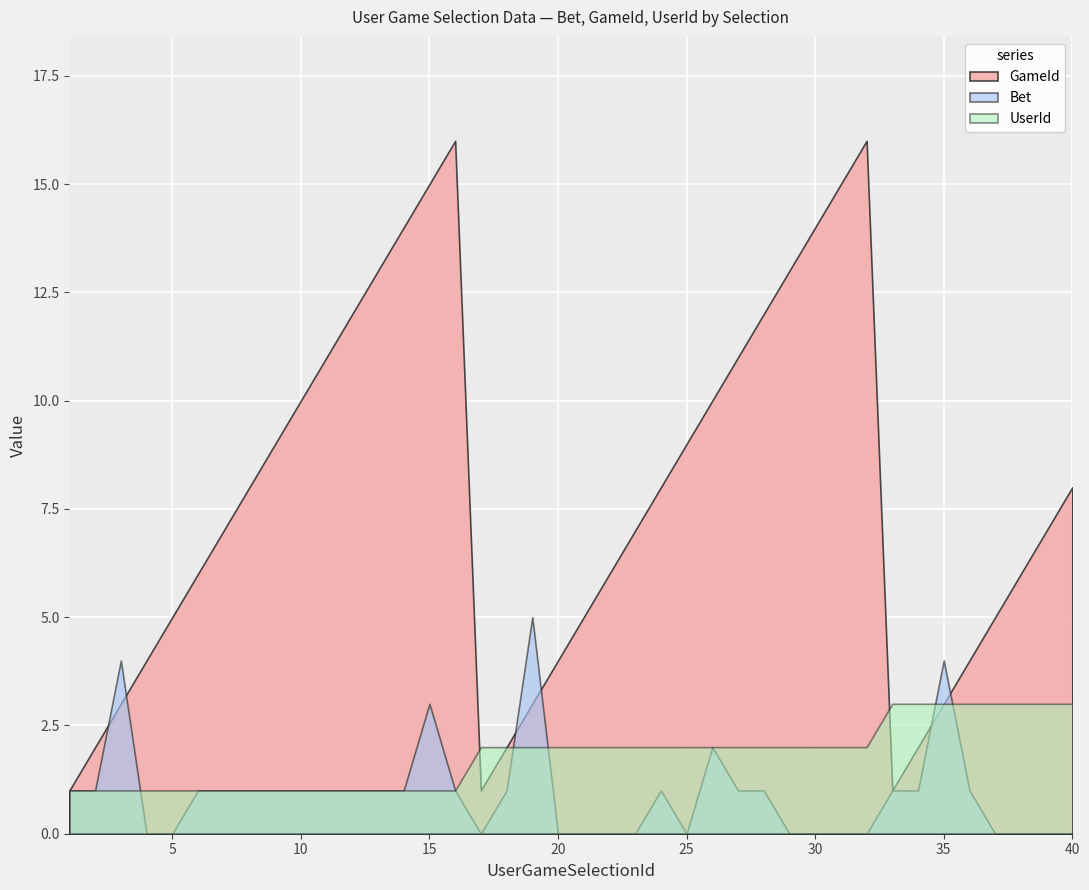

Reading left to right, list all the values displayed in this chart.

GameId: 1	2	3	4	5	6	7	8	9	10	11	12	13	14	15	16	1	2	3	4	5	6	7	8	9	10	11	12	13	14	15	16	1	2	3	4	5	6	7	8
Bet: 1	1	4	0	0	1	1	1	1	1	1	1	1	1	3	1	0	1	5	0	0	0	0	1	0	2	1	1	0	0	0	0	1	1	4	1	0	0	0	0
UserId: 1	1	1	1	1	1	1	1	1	1	1	1	1	1	1	1	2	2	2	2	2	2	2	2	2	2	2	2	2	2	2	2	3	3	3	3	3	3	3	3